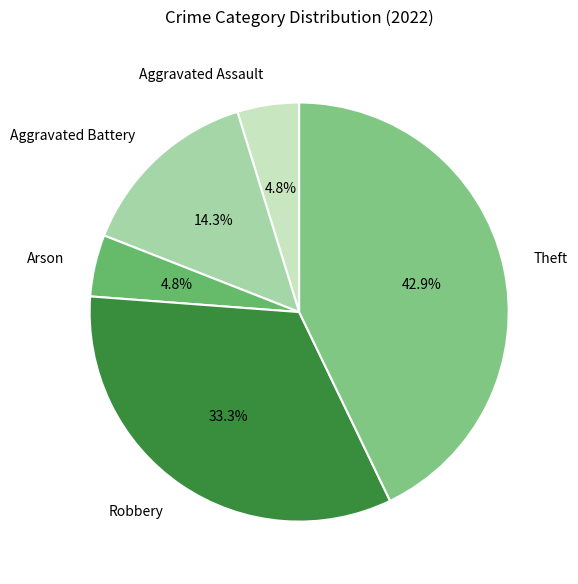

Which category has the biggest portion of the pie?

Theft